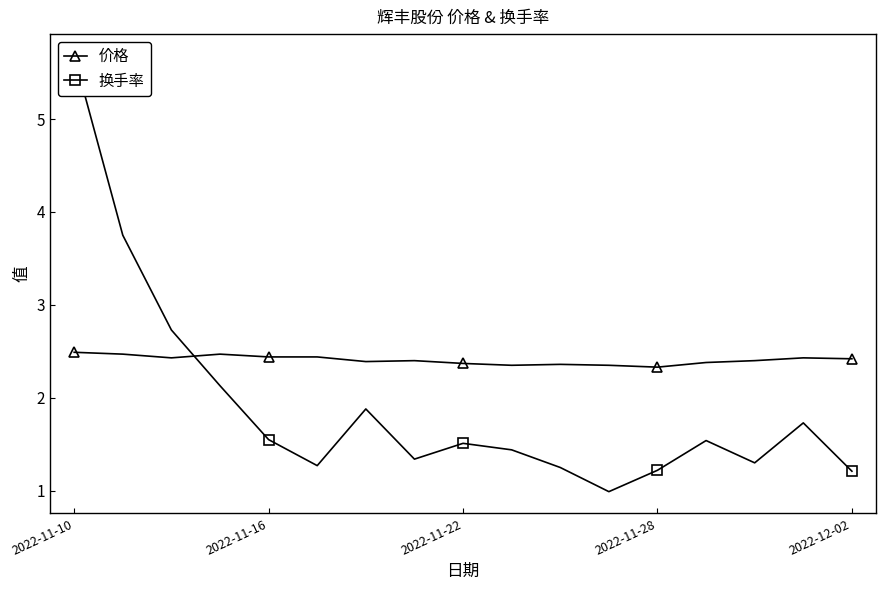

Reading right to left, what are all the values shown in this chart?

价格: 2.4	2.4	2.4	2.4	2.3	2.4	2.4	2.4	2.4	2.4	2.4	2.4	2.4	2.5	2.4	2.5	2.5
换手率: 1.2	1.7	1.3	1.5	1.2	1.0	1.2	1.4	1.5	1.3	1.9	1.3	1.6	2.1	2.7	3.8	5.7